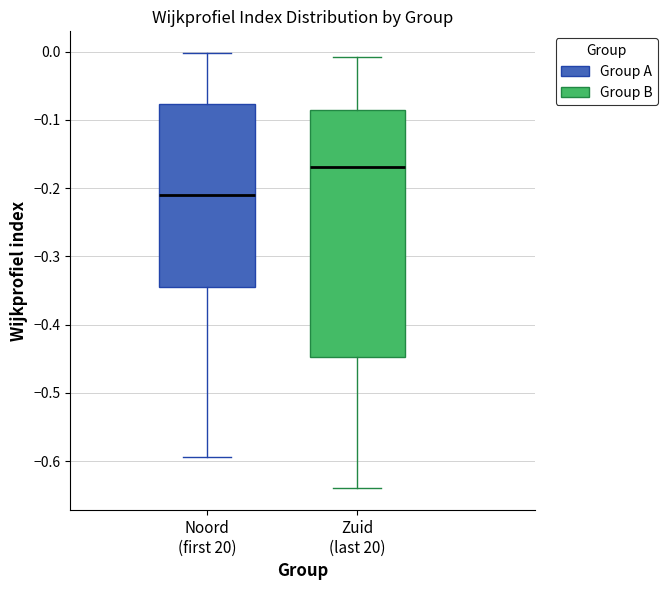

Where does the lower whisker of the box for Noord (first 20) end on the y-axis? The values are not printed on the chart, so give them approximately, as read against the axis.

-0.59